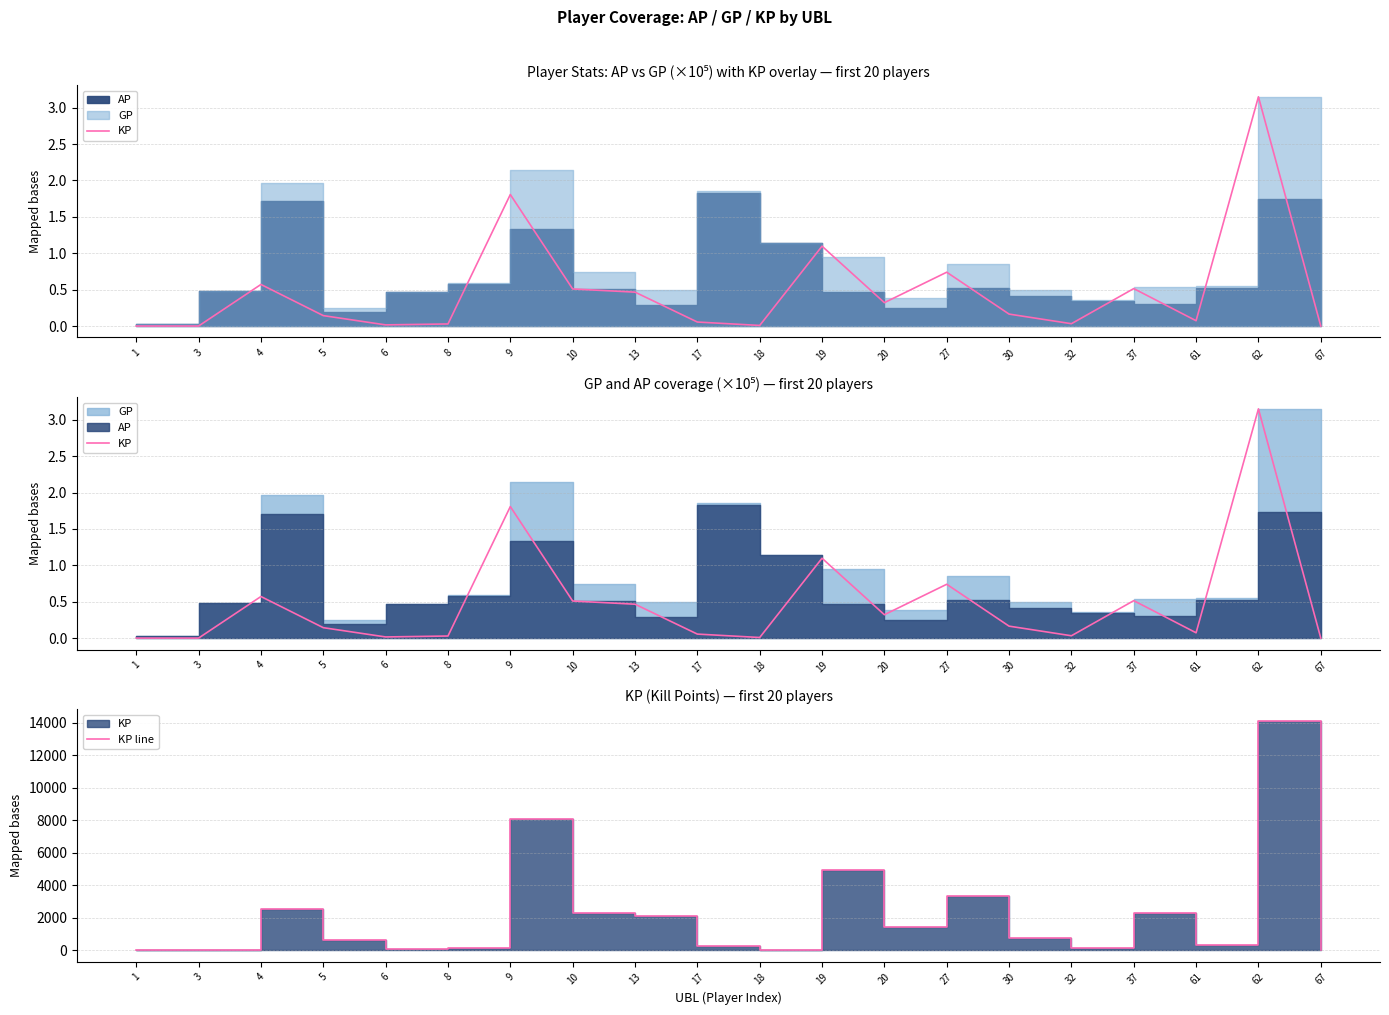

Where is KP nearest to the value 1?

19